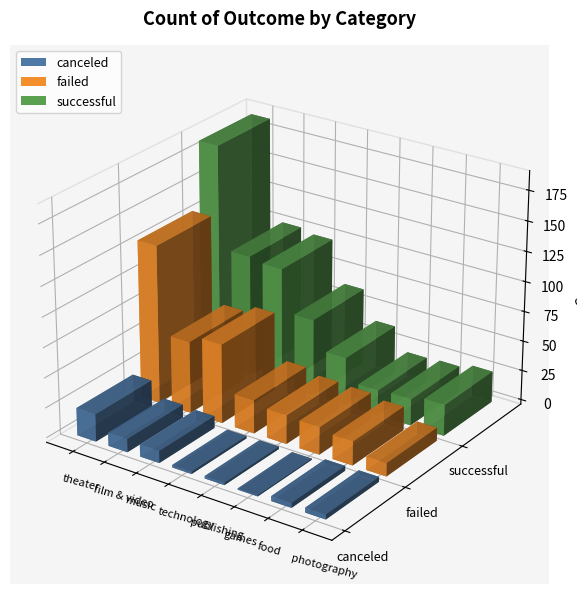

Reading left to right, list all the values displayed in this chart.

canceled: 23	11	10	2	2	1	4	4
failed: 132	60	66	28	24	23	20	11
successful: 187	102	99	64	40	21	22	26